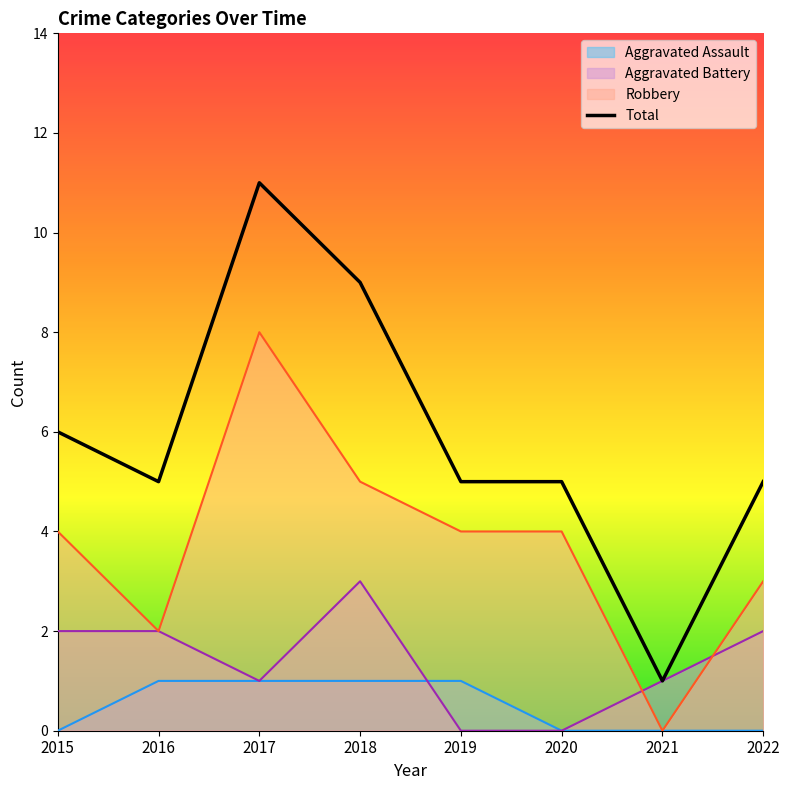

What is the change in value from 2017 to 2021?

-10